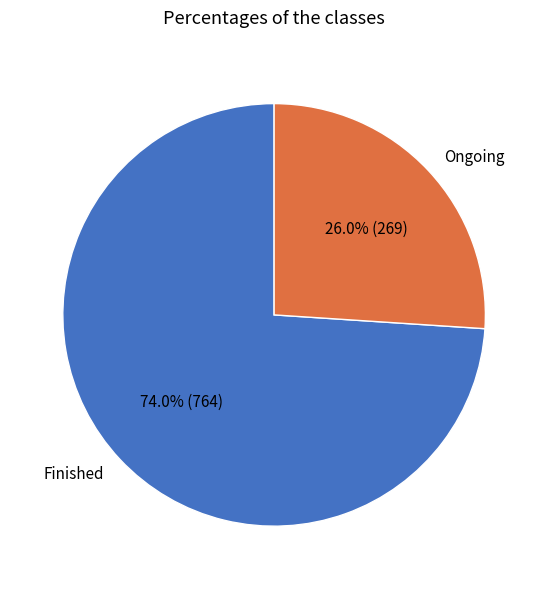

To the nearest percent, what is the difference between the Finished and Ongoing slice percentages?

48%